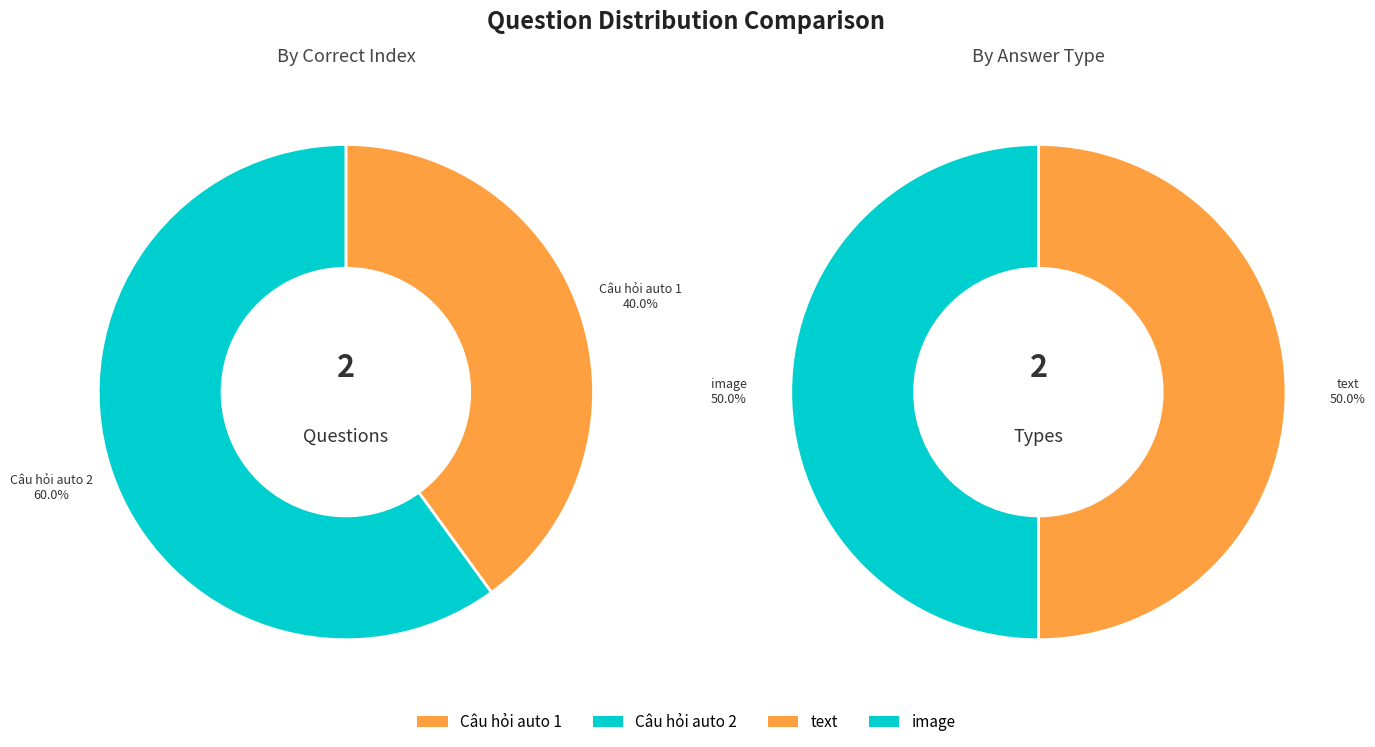

Is there a majority slice in this chart?

Yes